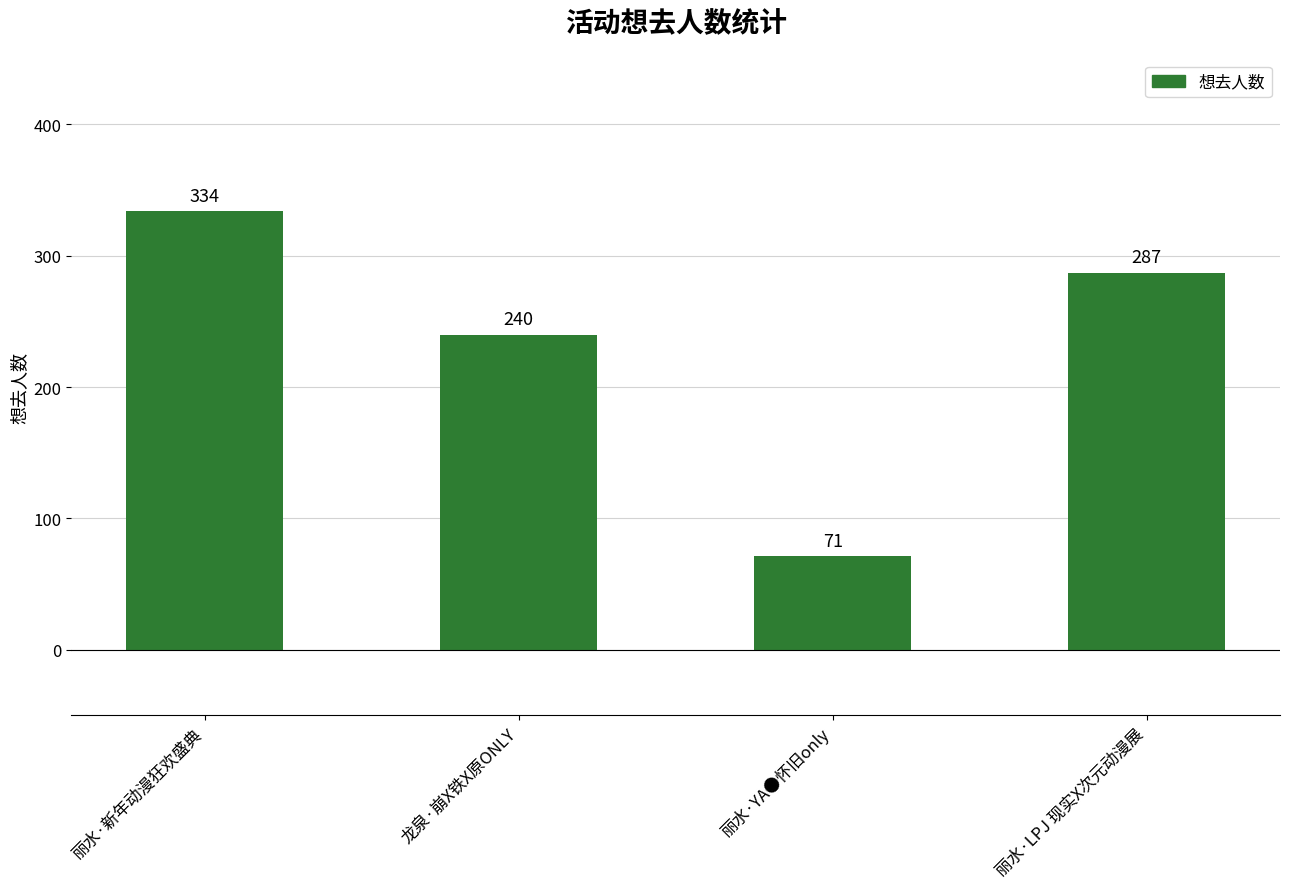

True or false: the data shows 117 at 丽水·YA●怀旧only.

False